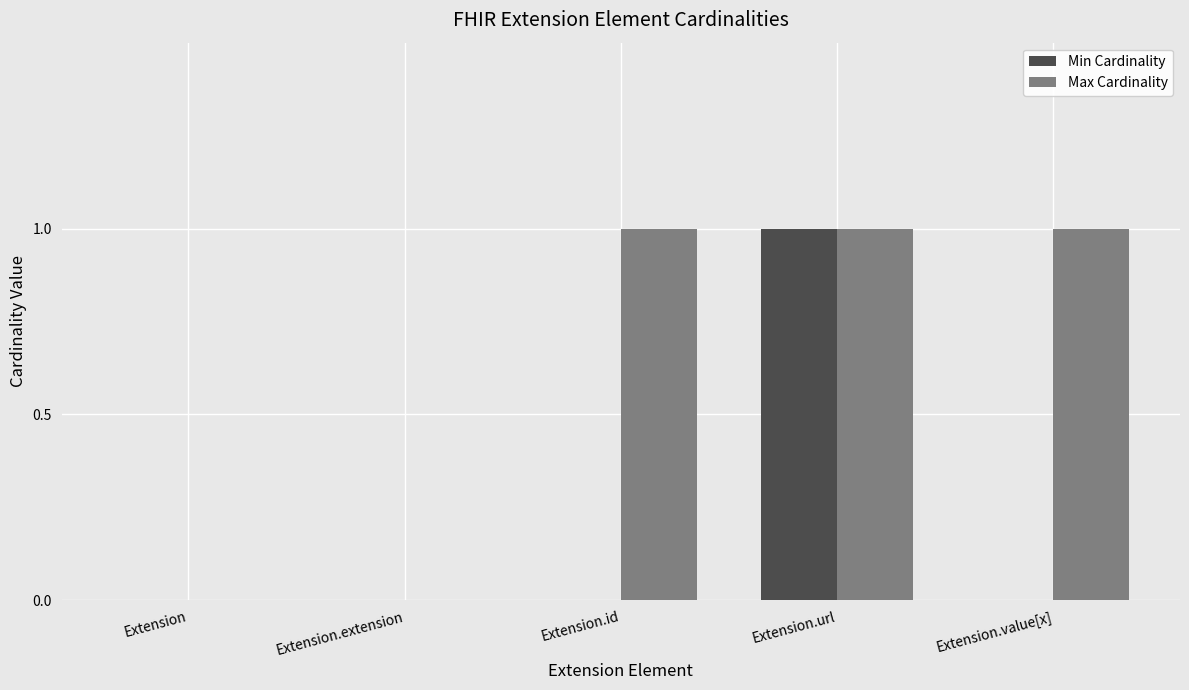

What is the sum of all Max Cardinality values?

3